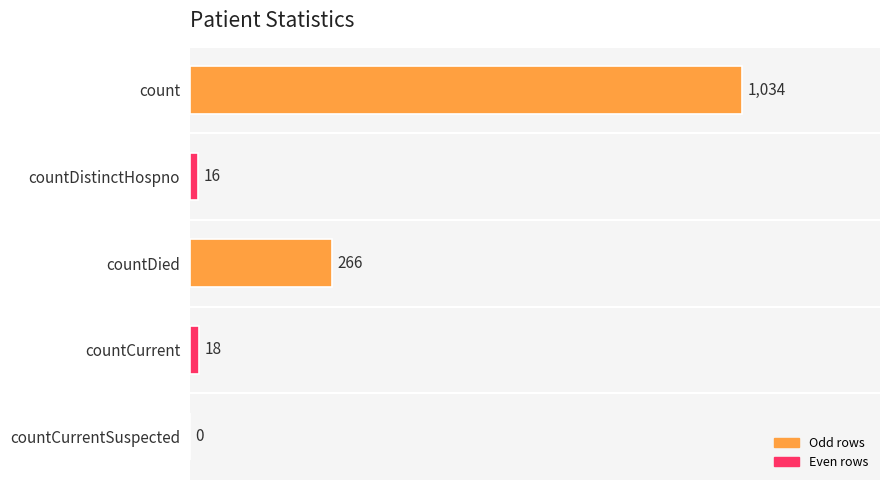

Which category has the highest value across all series?

count